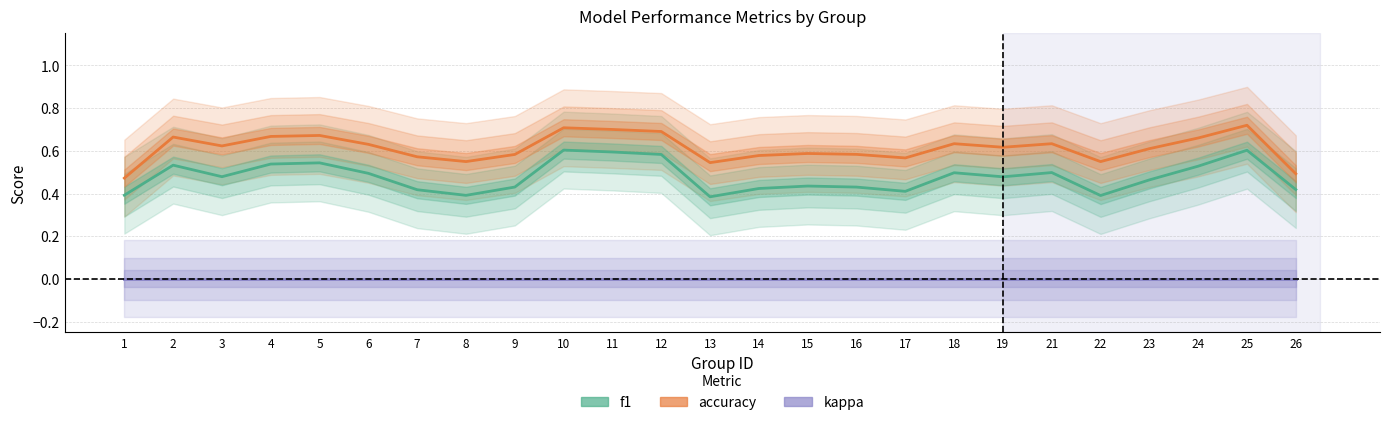

Reading right to left, extract all data points from this chart.

f1: 26=0.4	25=0.6	24=0.5	23=0.5	22=0.4	21=0.5	19=0.5	18=0.5	17=0.4	16=0.4	15=0.4	14=0.4	13=0.4	12=0.6	11=0.6	10=0.6	9=0.4	8=0.4	7=0.4	6=0.5	5=0.5	4=0.5	3=0.5	2=0.5	1=0.4
accuracy: 26=0.5	25=0.7	24=0.7	23=0.6	22=0.5	21=0.6	19=0.6	18=0.6	17=0.6	16=0.6	15=0.6	14=0.6	13=0.5	12=0.7	11=0.7	10=0.7	9=0.6	8=0.5	7=0.6	6=0.6	5=0.7	4=0.7	3=0.6	2=0.7	1=0.5
kappa: 26=0.0	25=0.0	24=0.0	23=0.0	22=0.0	21=0.0	19=0.0	18=0.0	17=0.0	16=0.0	15=0.0	14=0.0	13=0.0	12=0.0	11=0.0	10=0.0	9=0.0	8=0.0	7=0.0	6=0.0	5=0.0	4=0.0	3=0.0	2=0.0	1=0.0